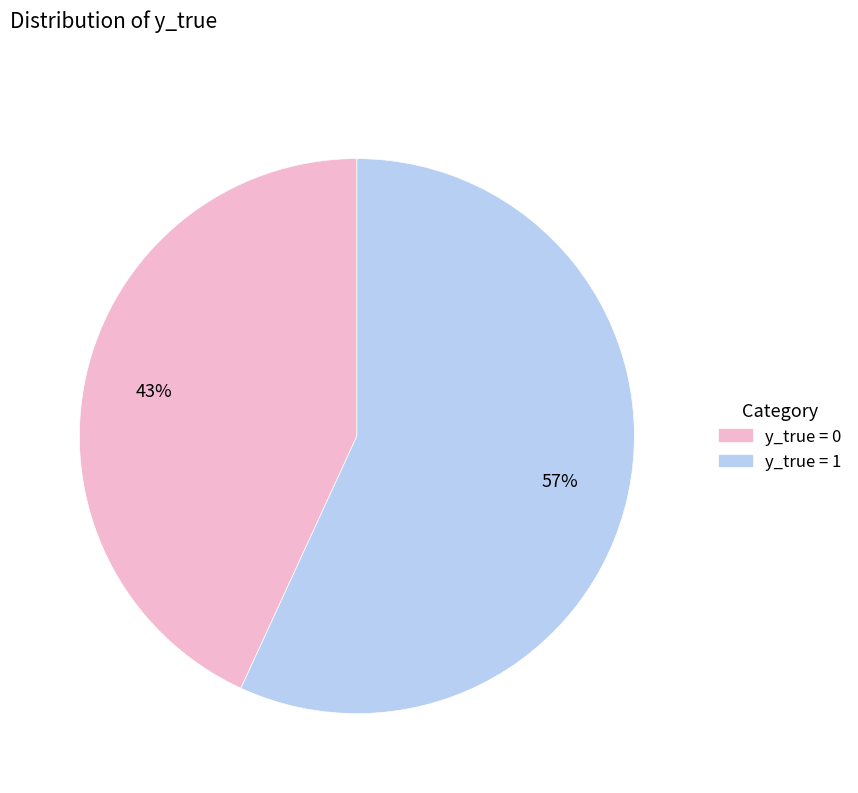

Is there a majority slice in this chart?

Yes